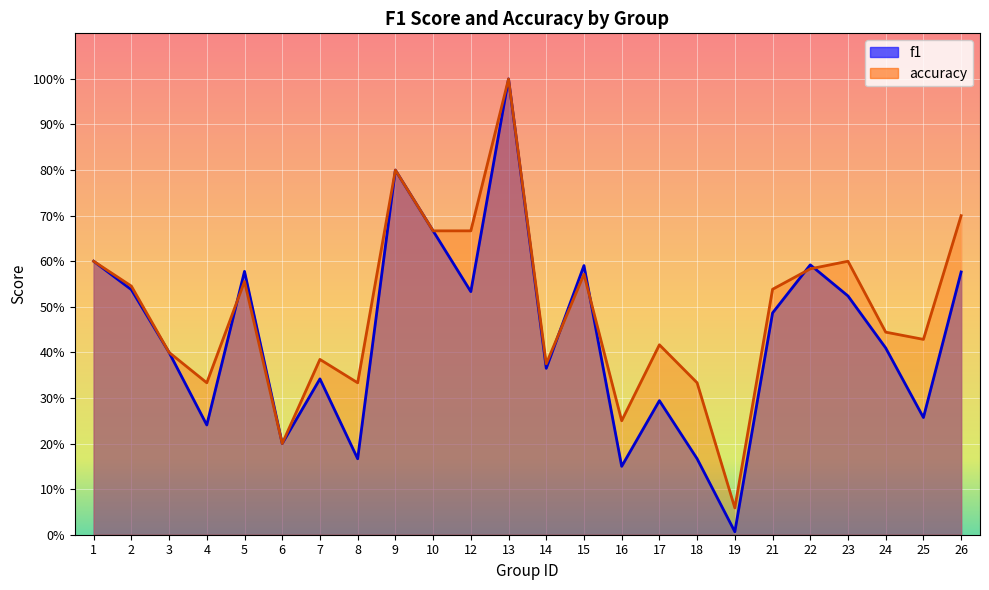

Where do f1 and accuracy first cross each other?

4 and 5